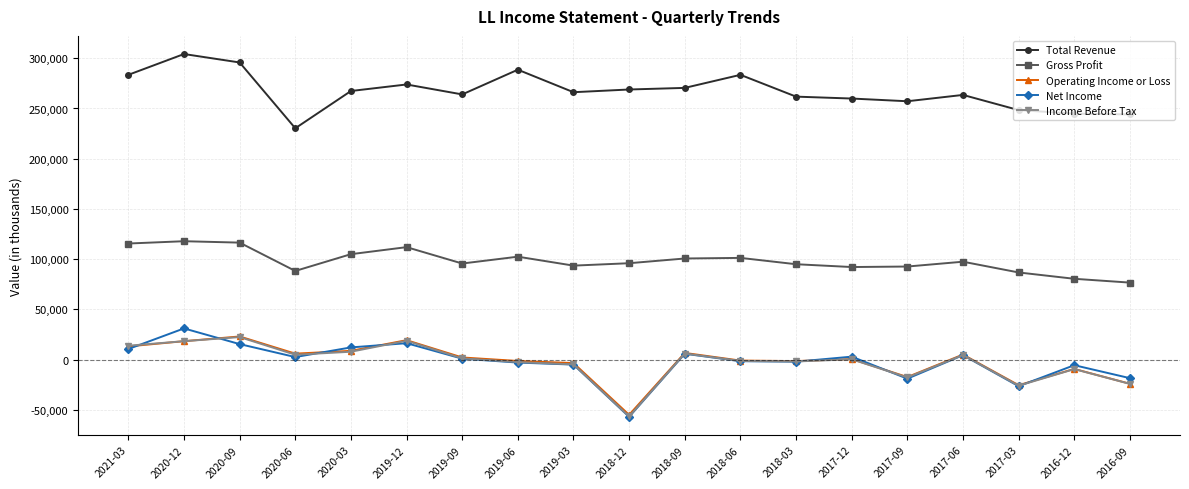

What is the label of the 4th point from the right?

2017-06